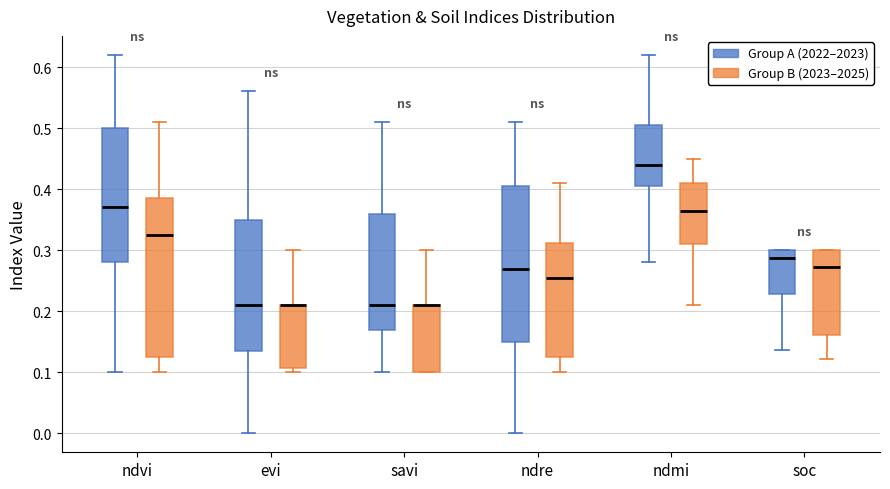

Where does the upper whisker of the box for ndre (Group B (2023–2025)) end on the y-axis? The values are not printed on the chart, so give them approximately, as read against the axis.

0.41